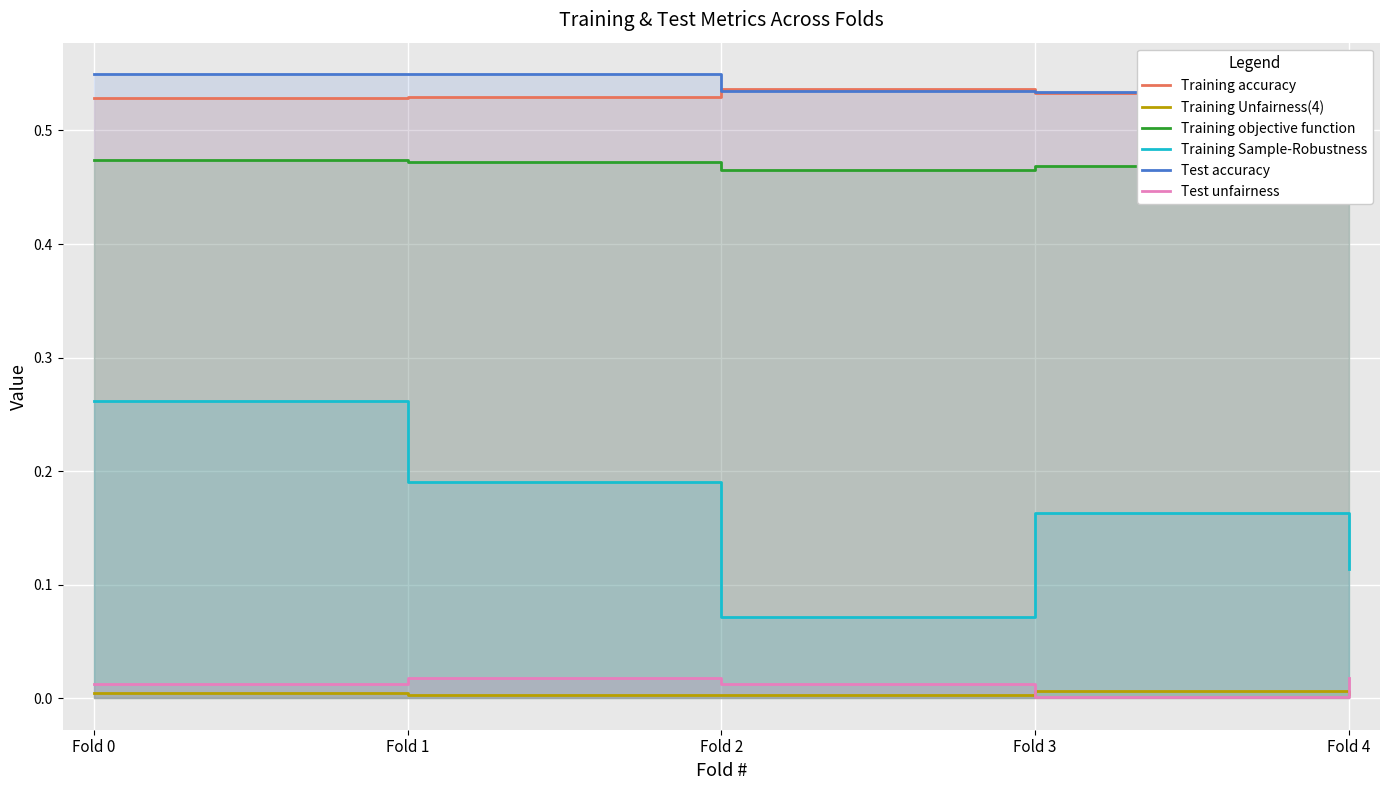

List the labels in order of Test accuracy value, smallest first.

Fold 4, Fold 3, Fold 2, Fold 0, Fold 1